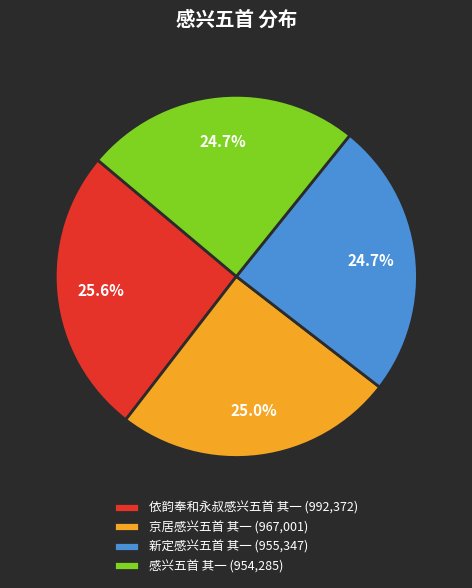

Do 新定感兴五首 其一 and 感兴五首 其一 together represent more than half of the pie?

No